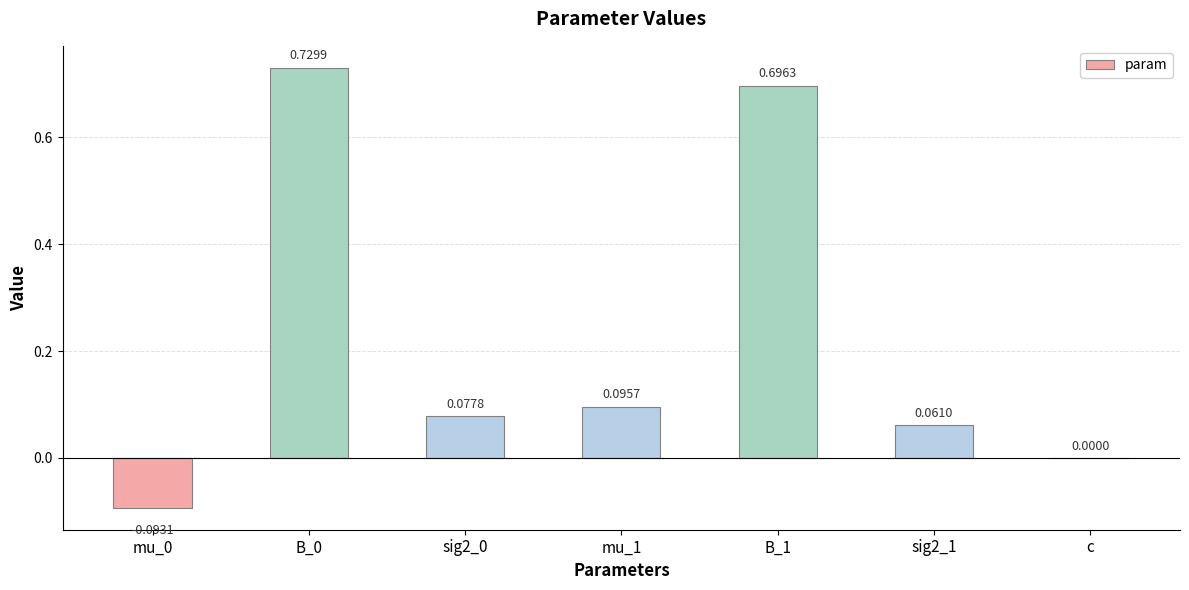

Count the number of categories in the chart.

7